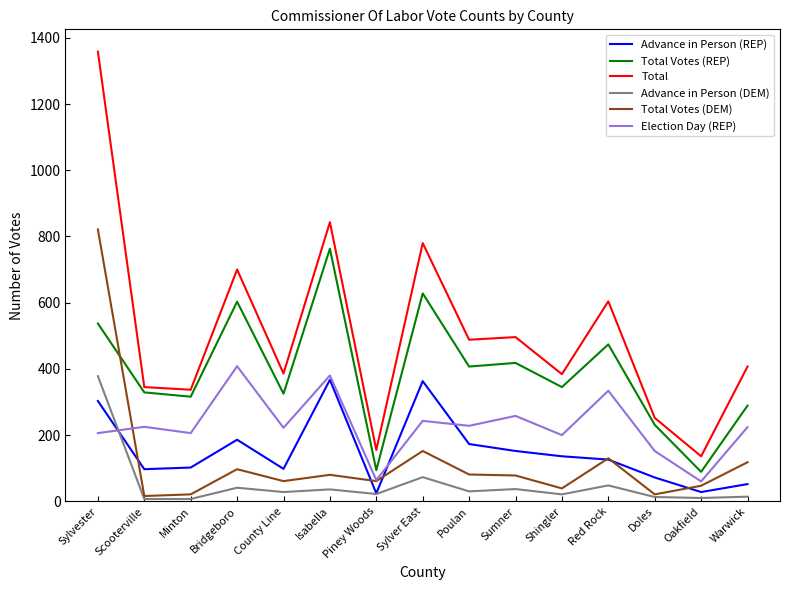

How many lines are shown in the chart?

6